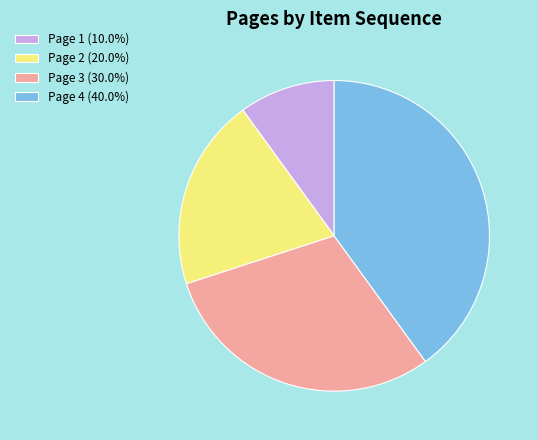

Combined, do Page 1 (10.0%) and Page 2 (20.0%) account for over 50%?

No